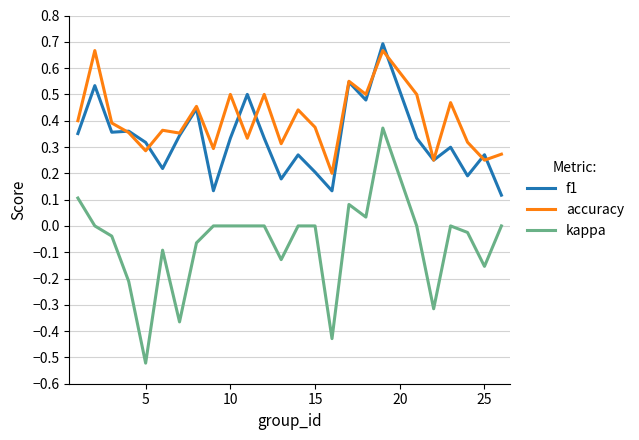

Which series has the largest total across all categories?

accuracy